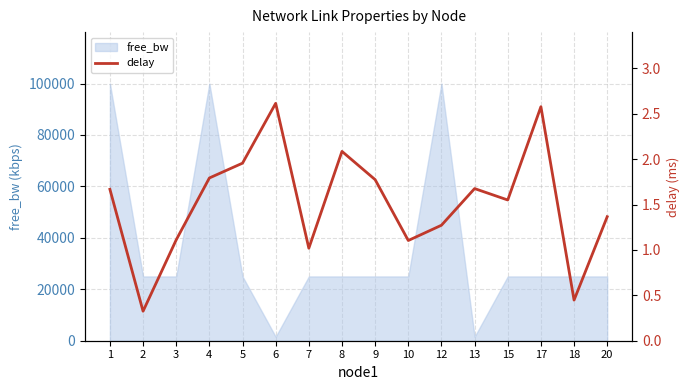

What is the approximate value at 6?

2.6